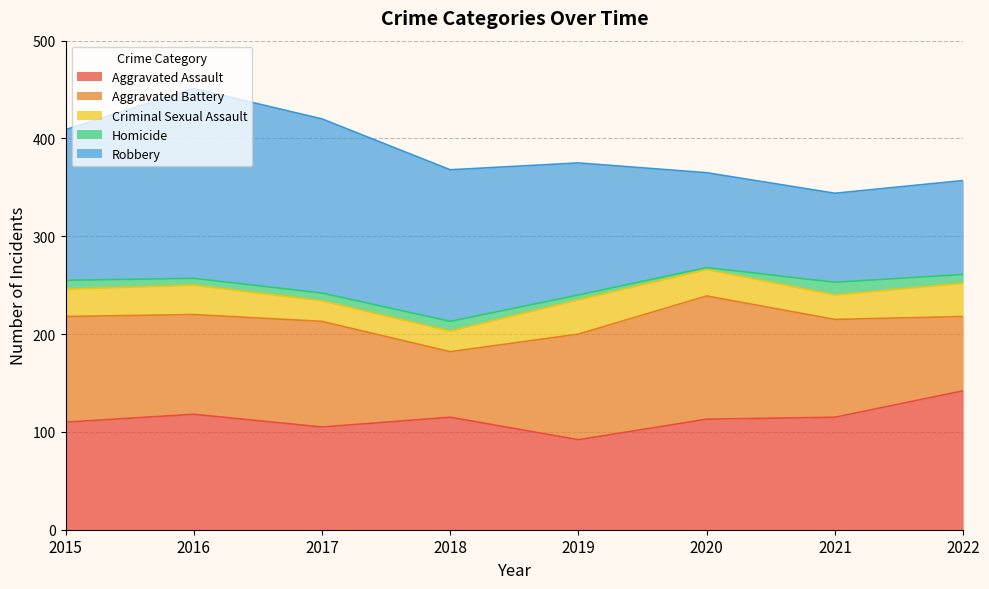

What is the maximum value shown in the chart?

194